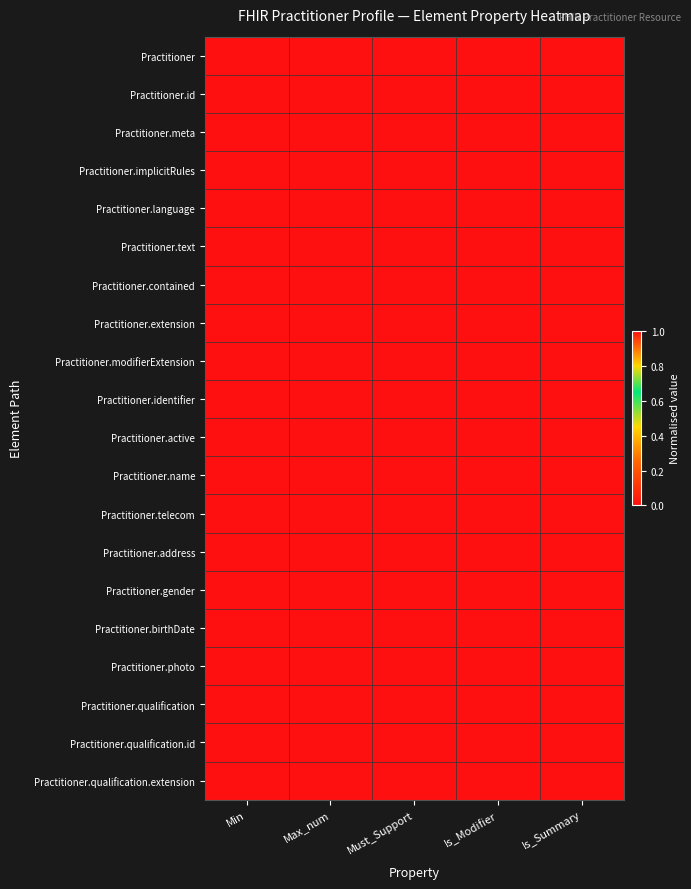

How many series are shown in this chart?

20